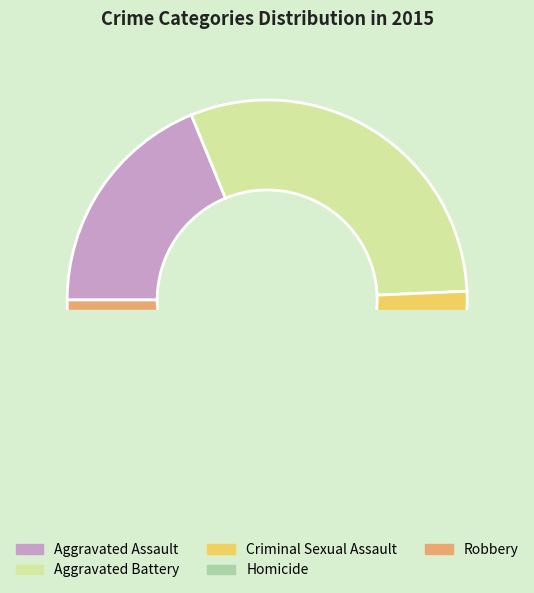

Does Aggravated Assault account for over 50% of the chart?

No